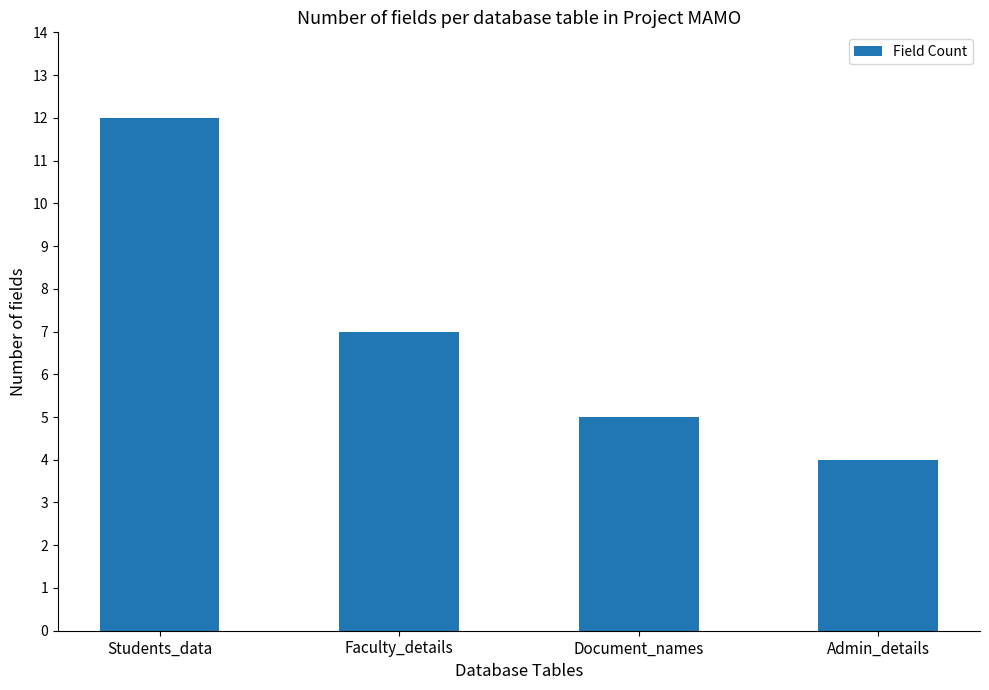

Rank the categories by value from highest to lowest.

Students_data, Faculty_details, Document_names, Admin_details